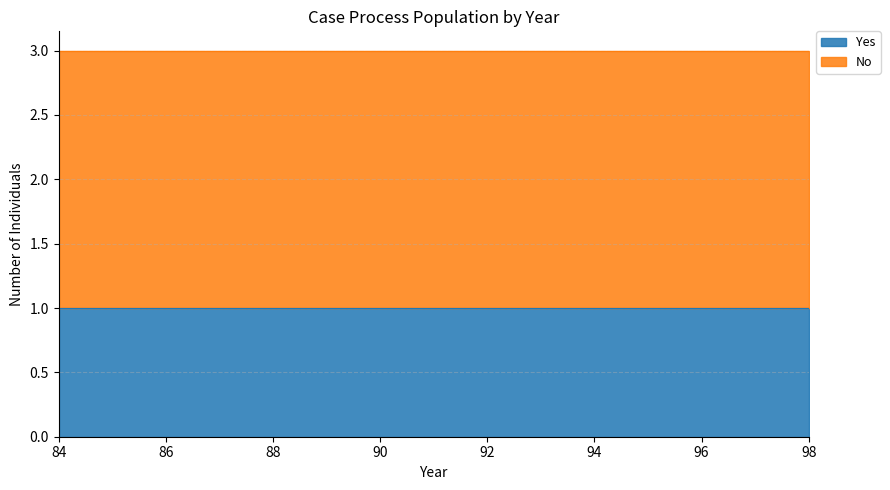

Rank the categories by Yes value from highest to lowest.

84, 85, 86, 87, 88, 89, 90, 91, 92, 93, 94, 95, 96, 97, 98